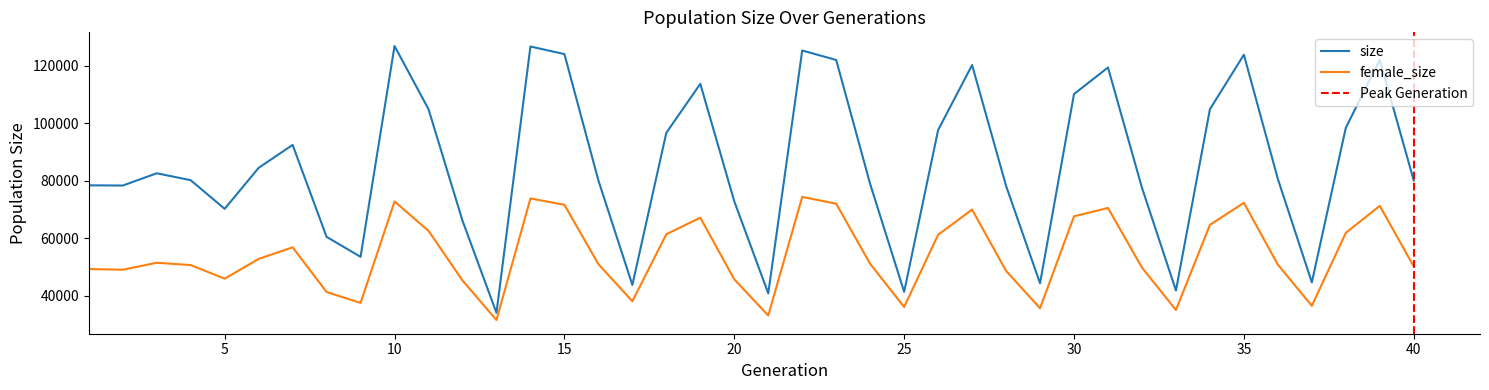

Which series has the largest total across all categories?

size